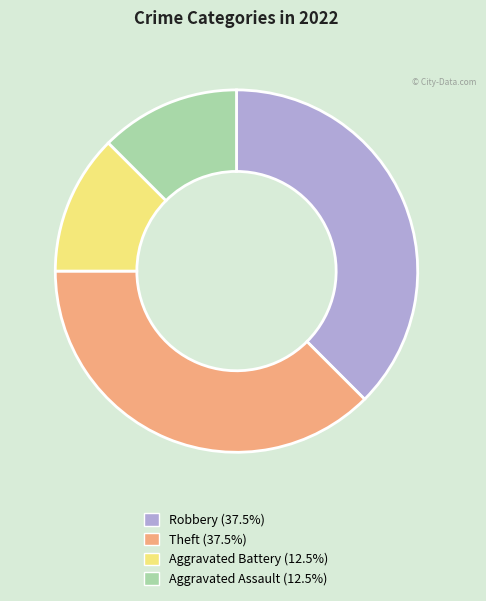

How many slices are in this pie chart?

4